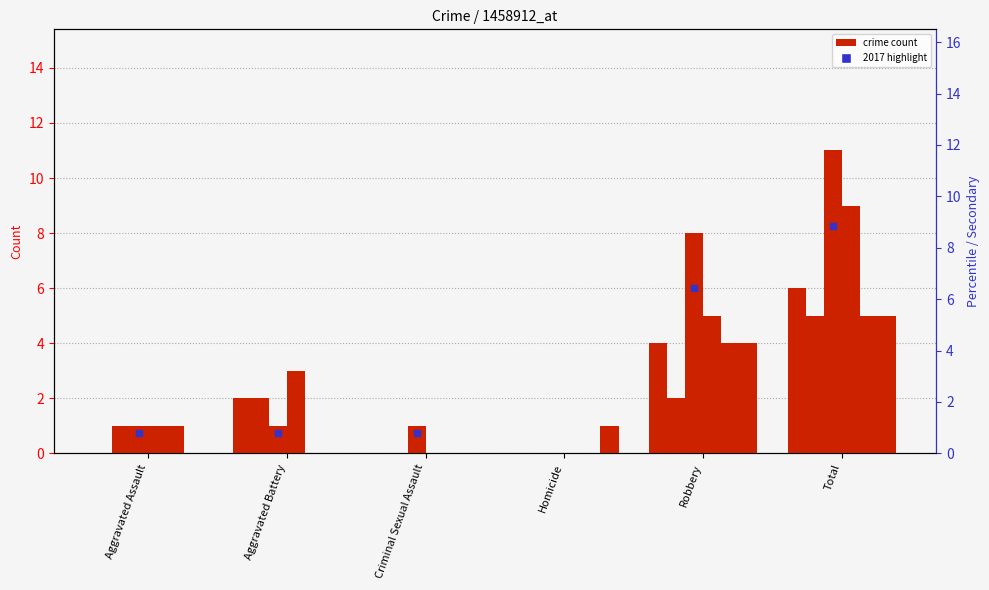

What is the sum of all 2015 values?

12